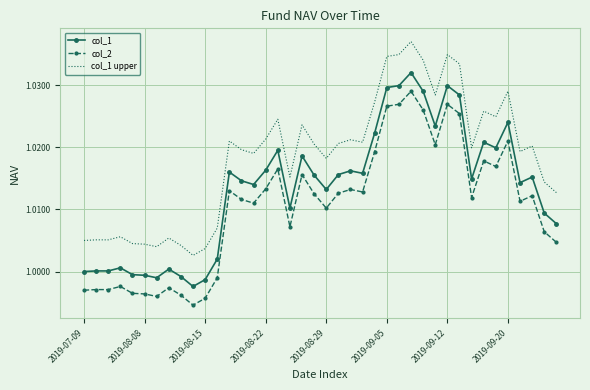

Which series has the largest total across all categories?

col_1 upper